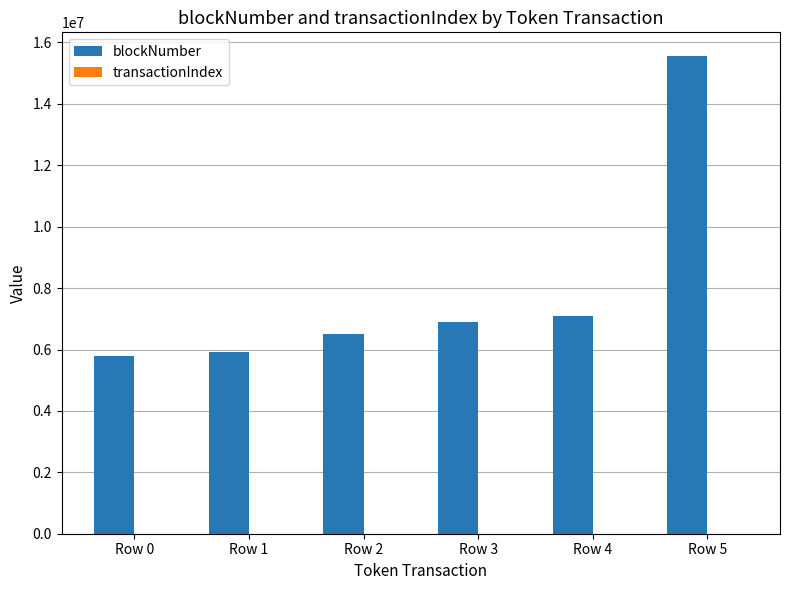

At which label is blockNumber closest to 10676601?

Row 4